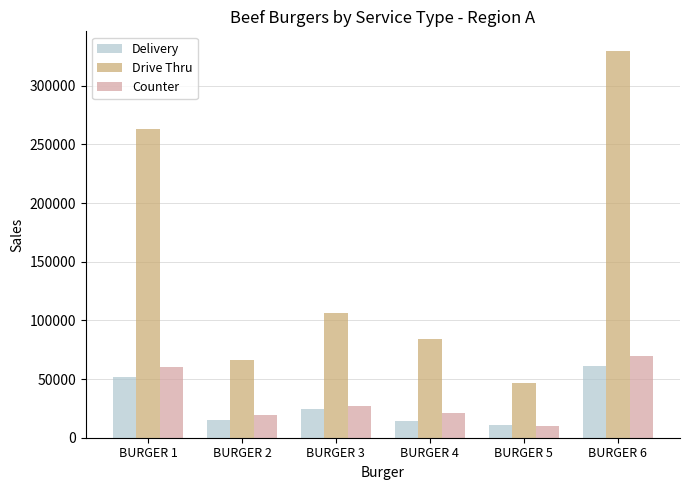

How many series are shown in this chart?

3